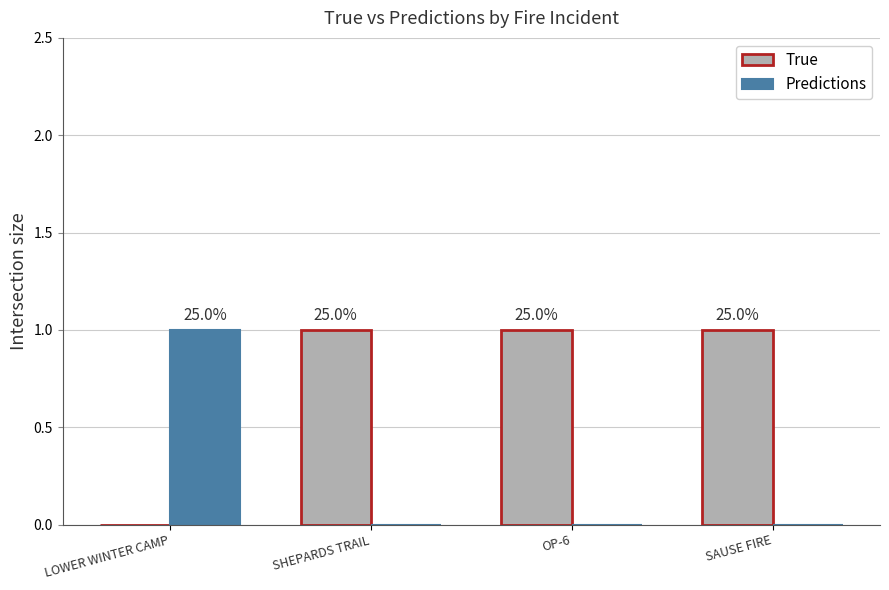

At SHEPARDS TRAIL, list the series in order from smallest to largest.

Predictions, True